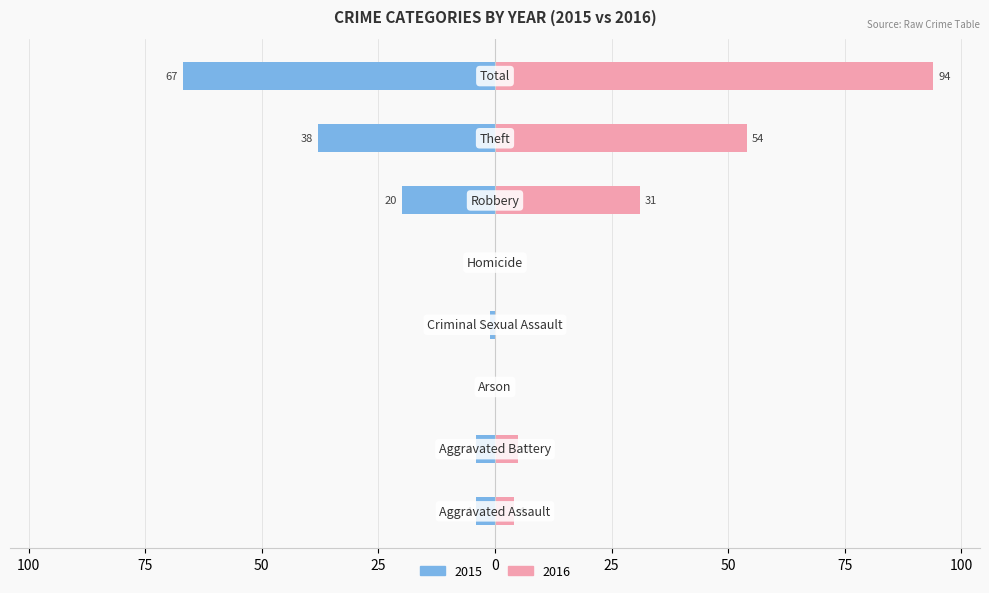

Which series has the largest range (max minus min)?

2016